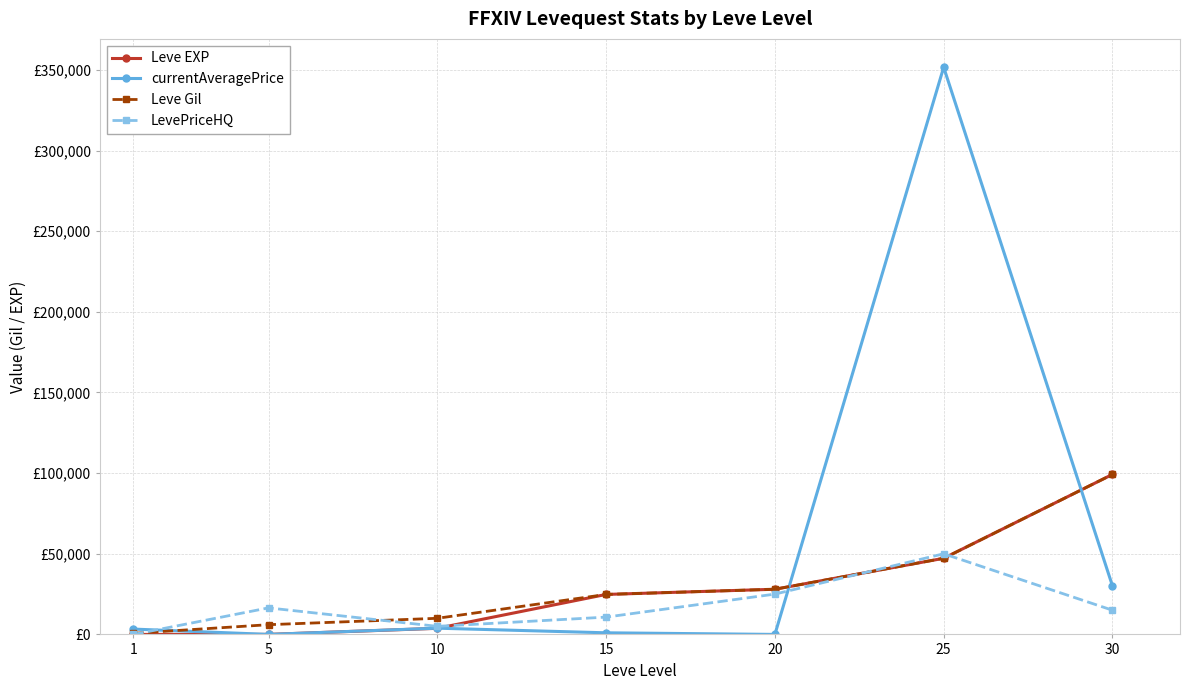

Reading left to right, what are all the values shown in this chart?

Leve EXP: 1=1	5=6	10=3780	15=24790	20=28010	25=47200	30=99220
currentAveragePrice: 1=3307	5=6	10=3867	15=1000	20=0	25=351665	30=30044
Leve Gil: 1=690	5=6030	10=9990	15=24790	20=28010	25=47200	30=99220
LevePriceHQ: 1=0	5=16447	10=5000	15=10724	20=25000	25=49999	30=14999